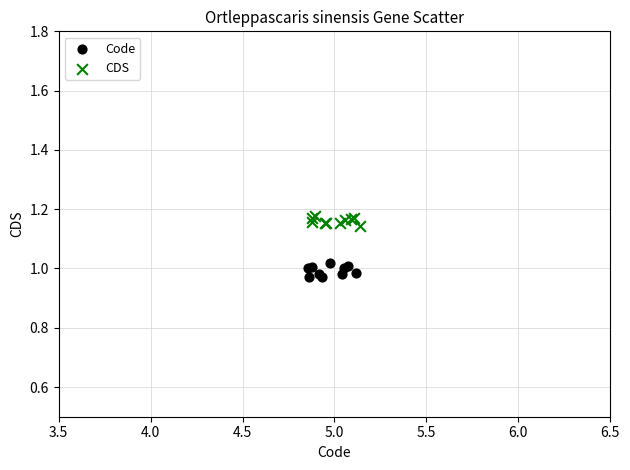

Which series reaches the maximum Y coordinate?

CDS